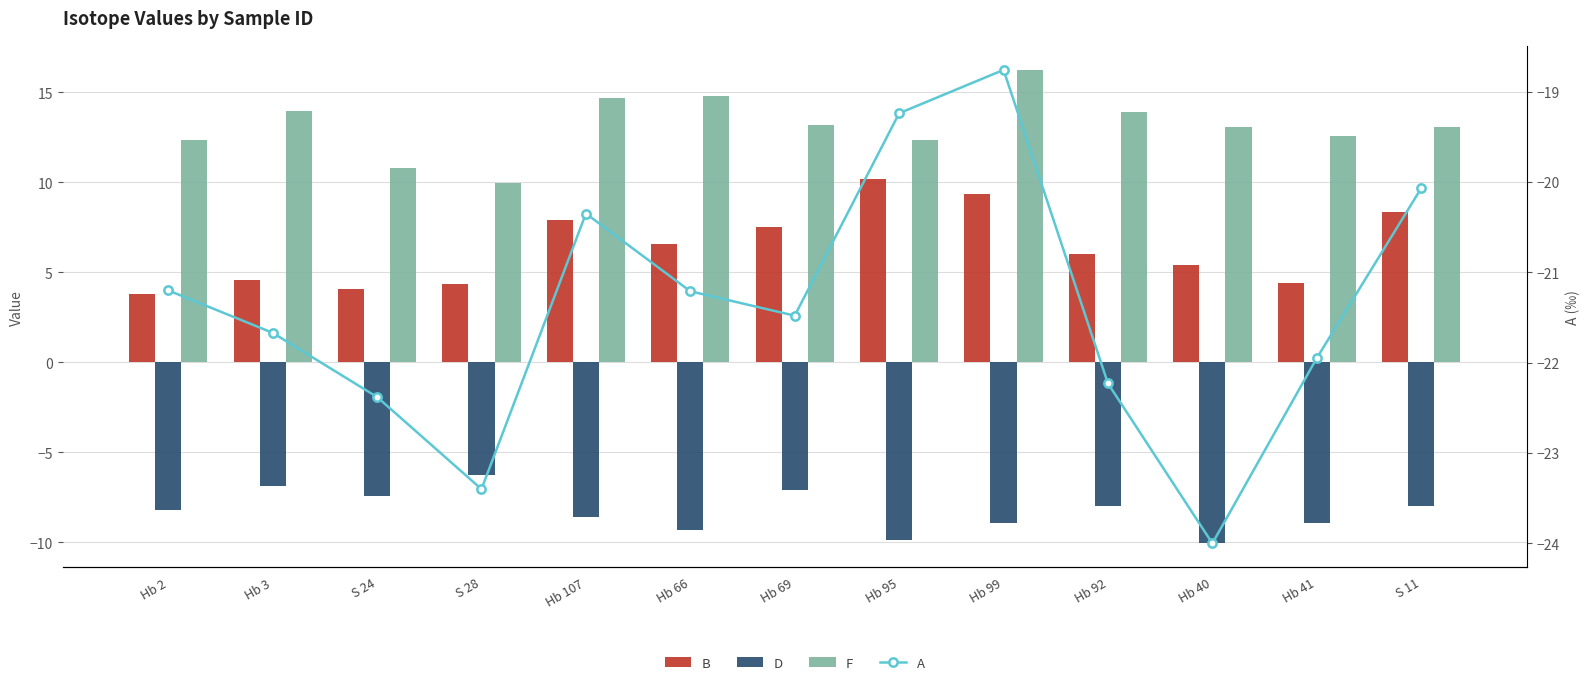

At which label does B reach its peak?

Hb 95